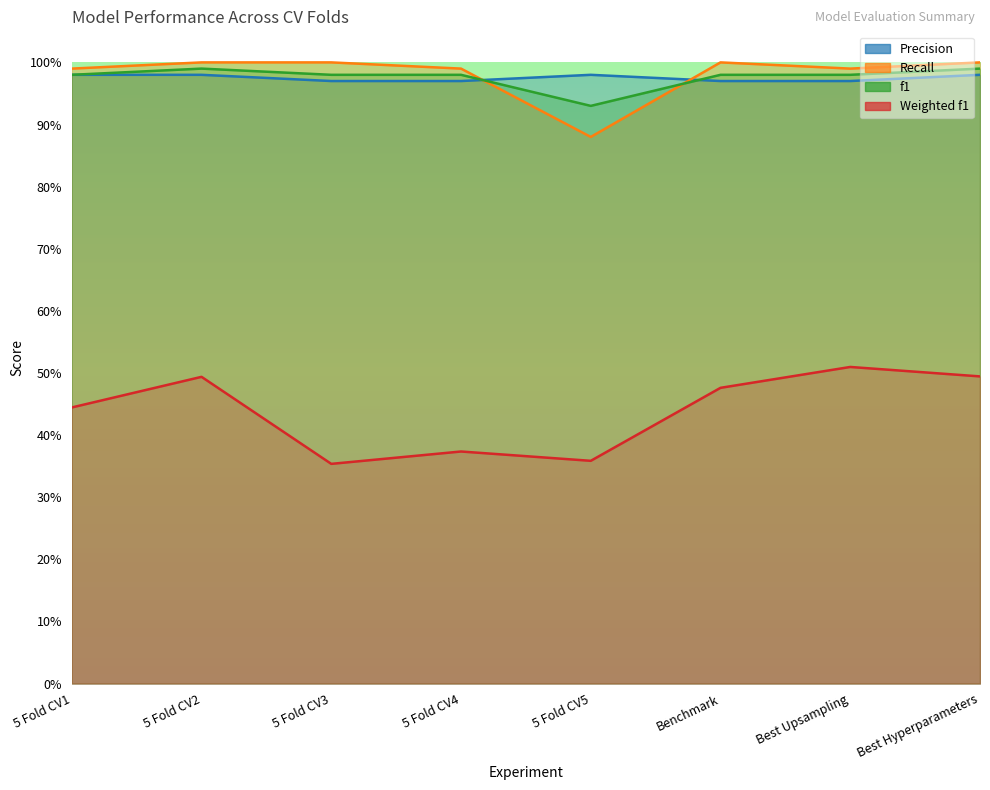

At how many categories does at least one series exceed 0?

8